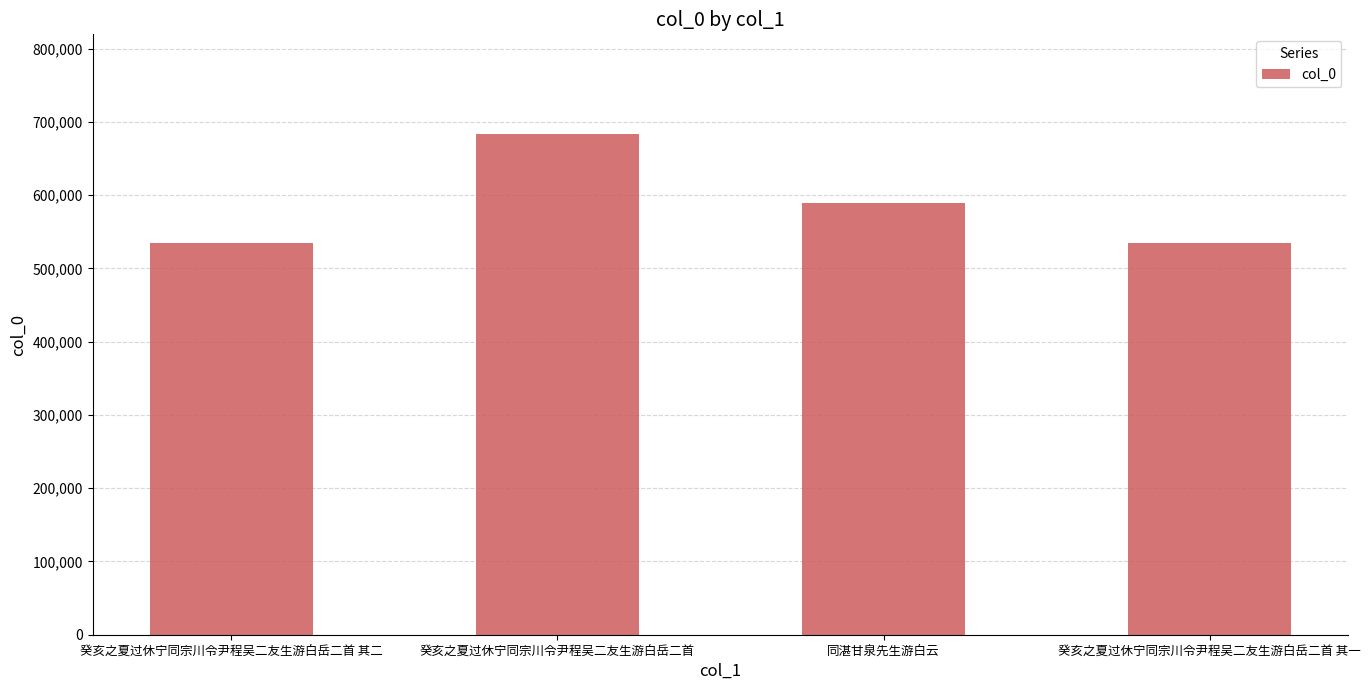

At which label is the value closest to 609036?

同湛甘泉先生游白云